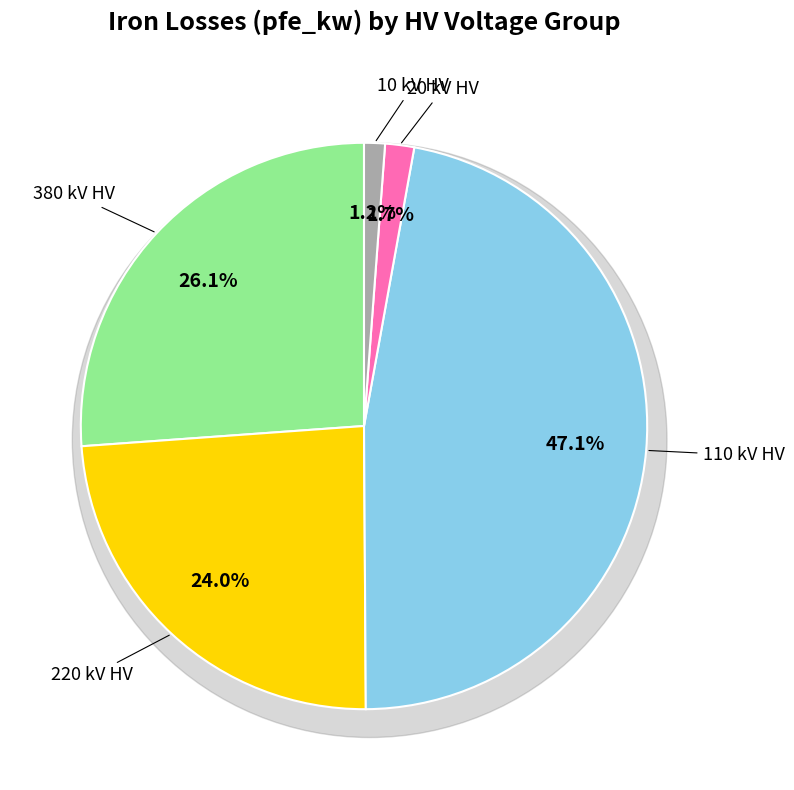

The 110 slice represents 16% of the pie. True or false?

False